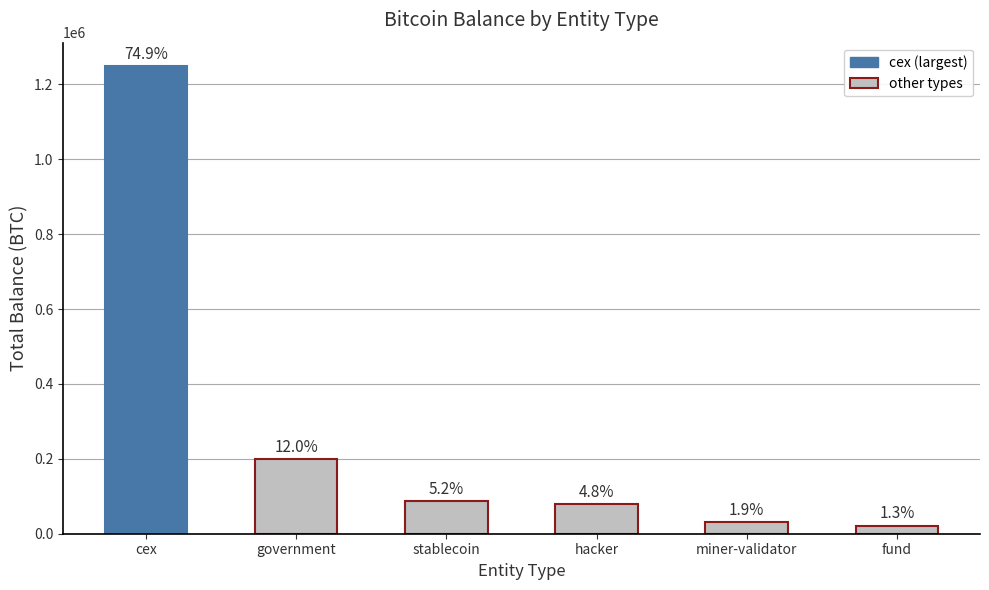

How many bars are there in total?

6